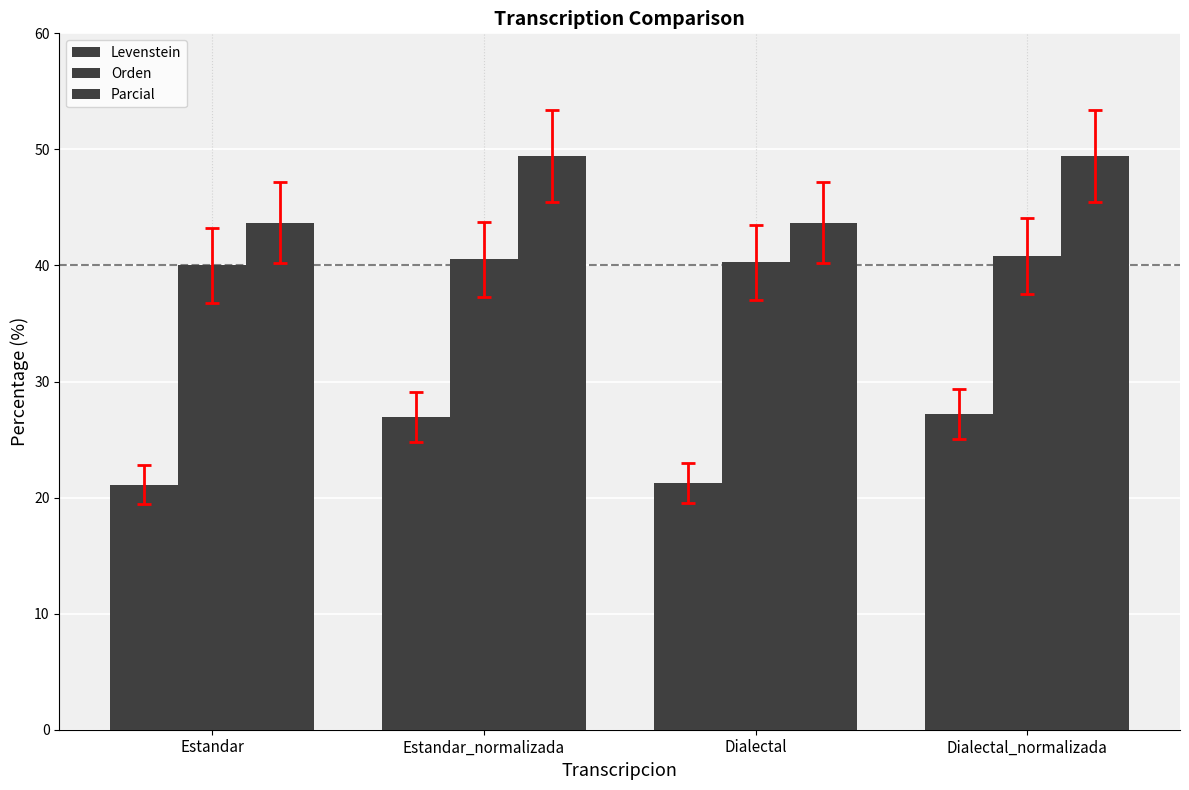

Which series has the widest spread of values?

Levenstein